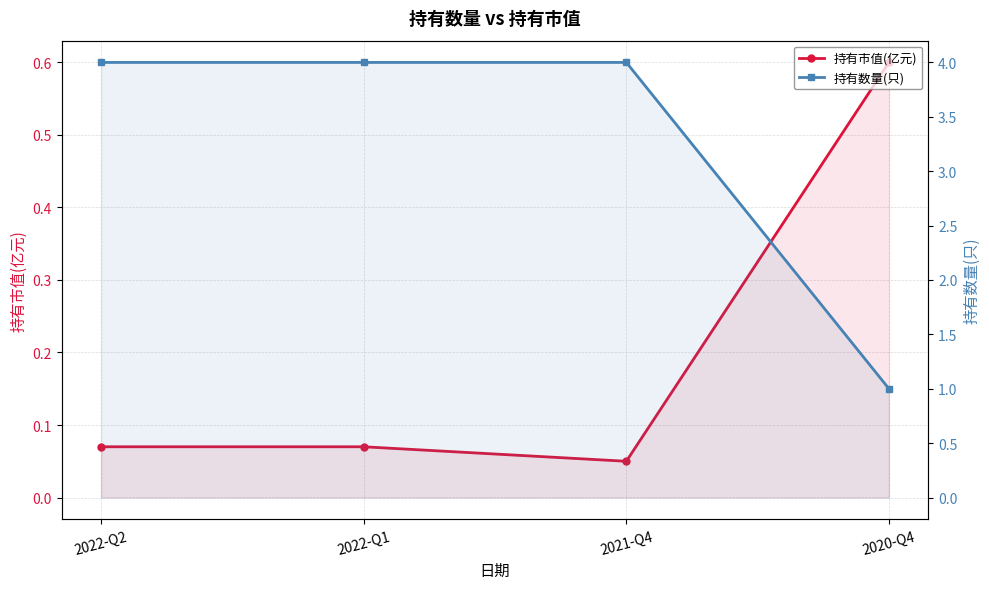

What value does the 持有数量(只) series have at 2022-Q1?

4.0